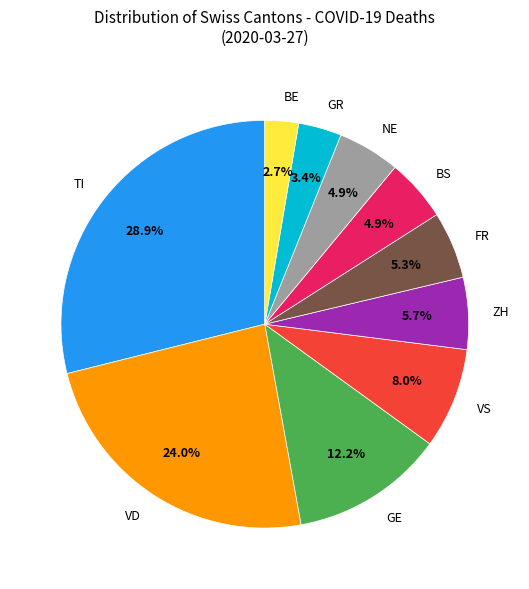

Between NE and GR, which is larger?

NE